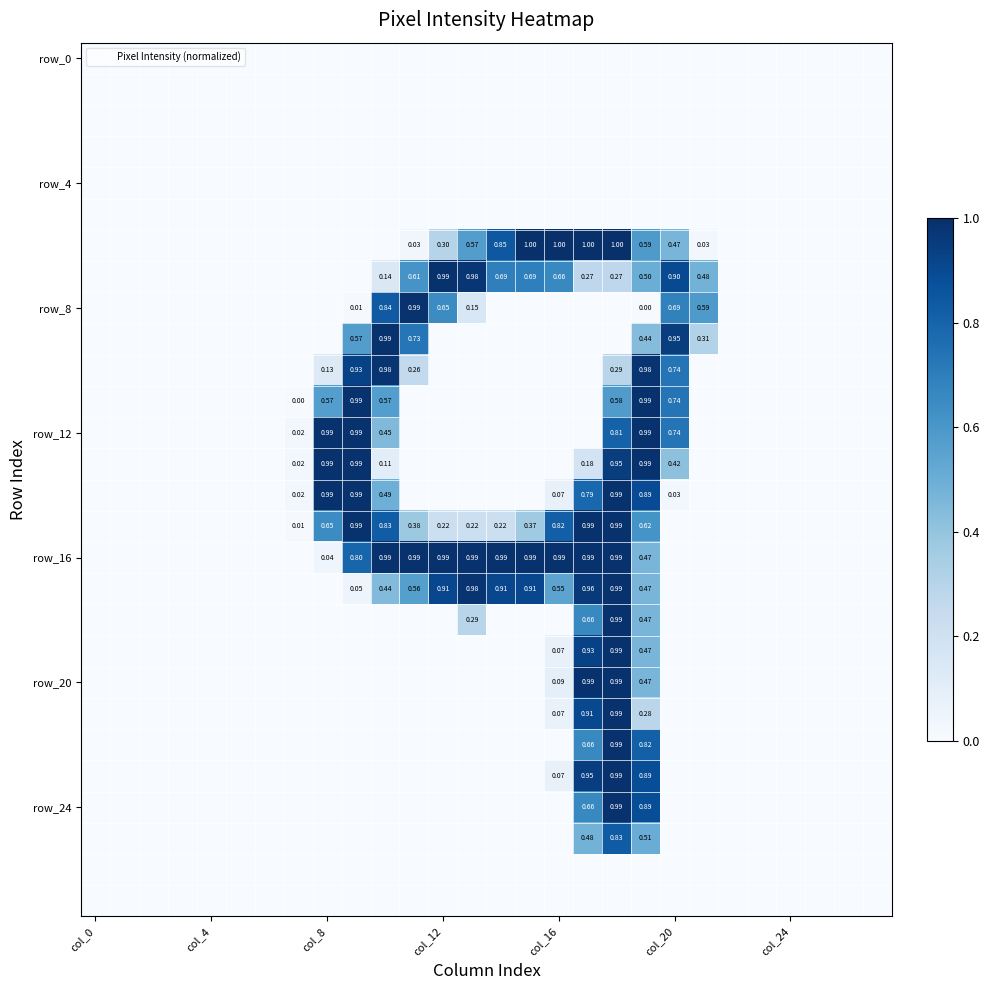

Is it true that row_8 equals -0.5 at 16?

False